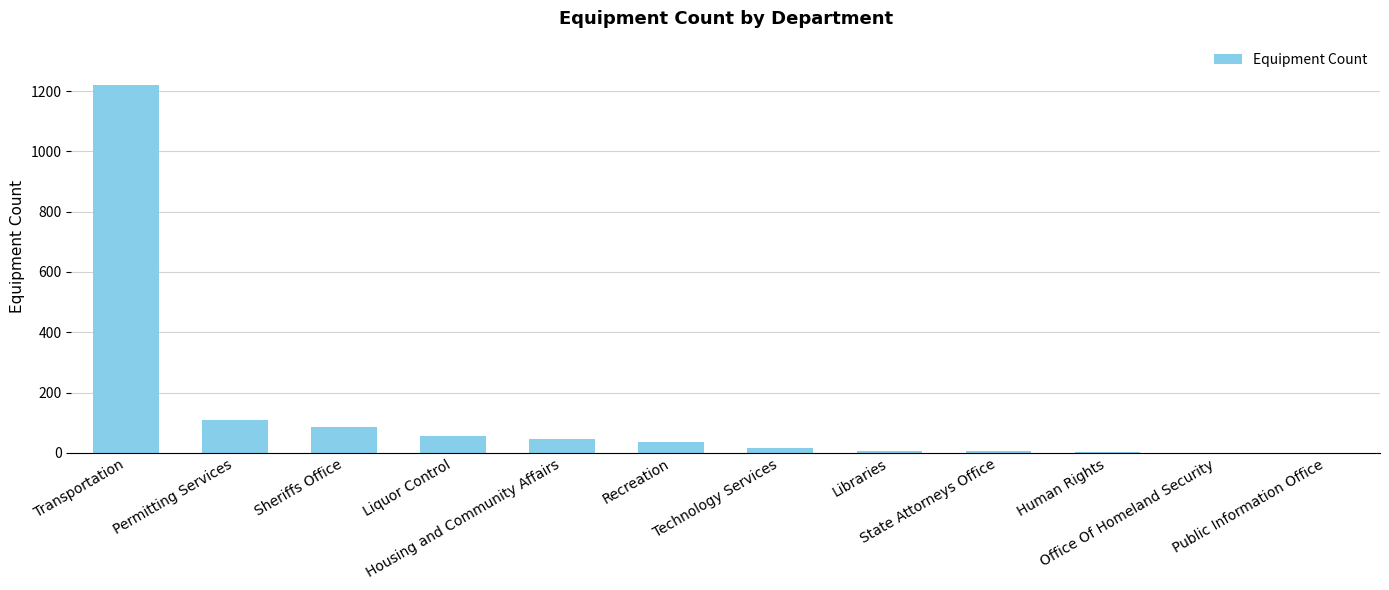

Between Human Rights and Permitting Services, which is larger?

Permitting Services